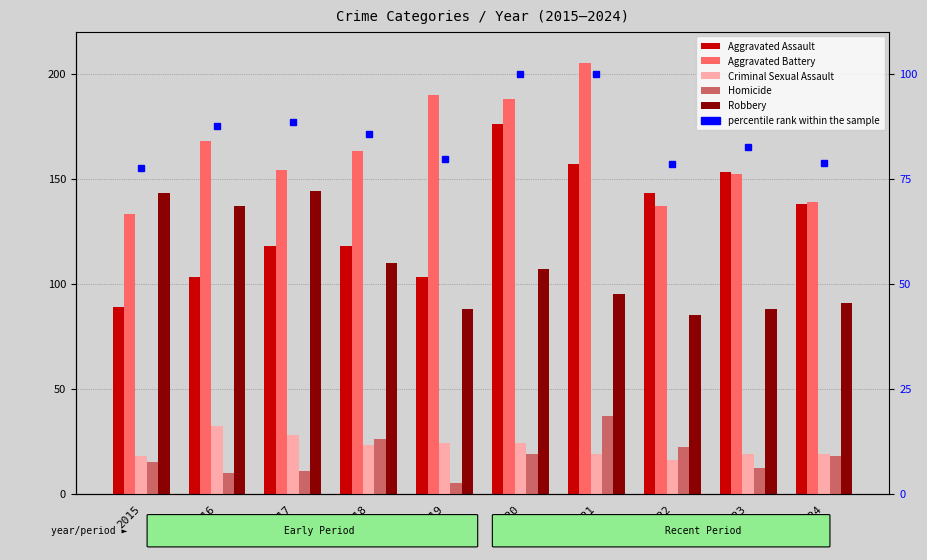

Where is Homicide nearest to the value 21?

2022